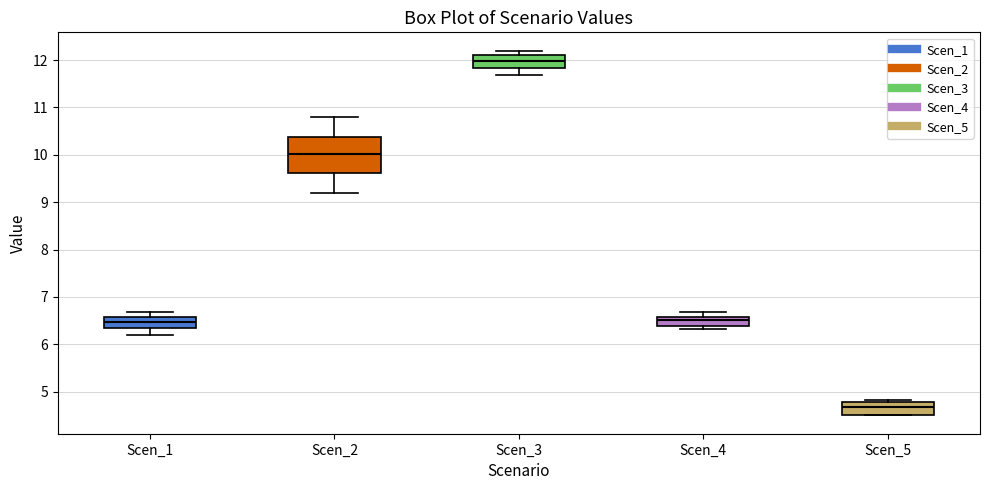

Which box has the lowest median line?

Scen_5